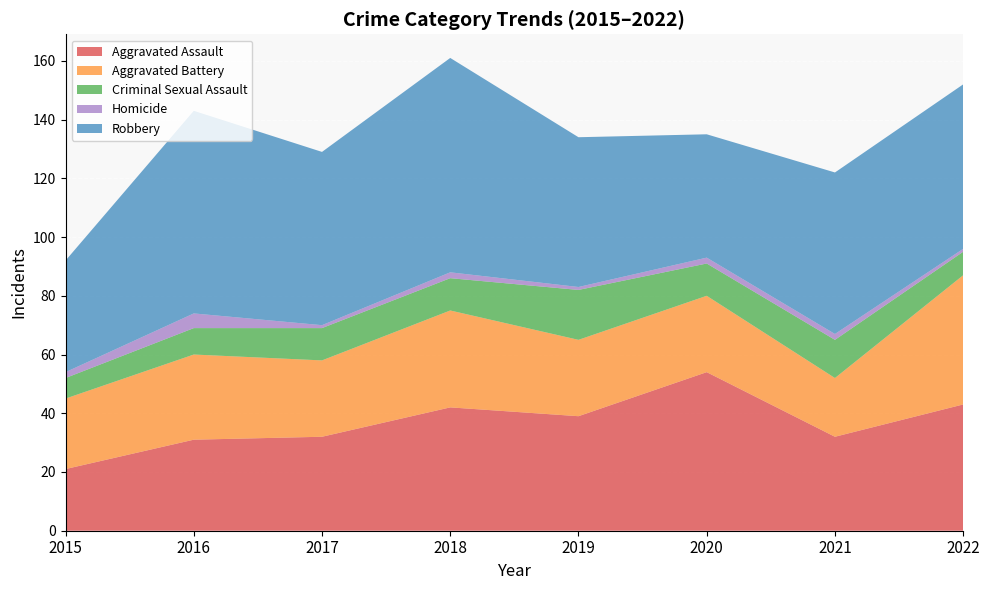

Reading left to right, extract all data points from this chart.

Aggravated Assault: 2015=21	2016=31	2017=32	2018=42	2019=39	2020=54	2021=32	2022=43
Aggravated Battery: 2015=24	2016=29	2017=26	2018=33	2019=26	2020=26	2021=20	2022=44
Criminal Sexual Assault: 2015=7	2016=9	2017=11	2018=11	2019=17	2020=11	2021=13	2022=8
Homicide: 2015=2	2016=5	2017=1	2018=2	2019=1	2020=2	2021=2	2022=1
Robbery: 2015=38	2016=69	2017=59	2018=73	2019=51	2020=42	2021=55	2022=56